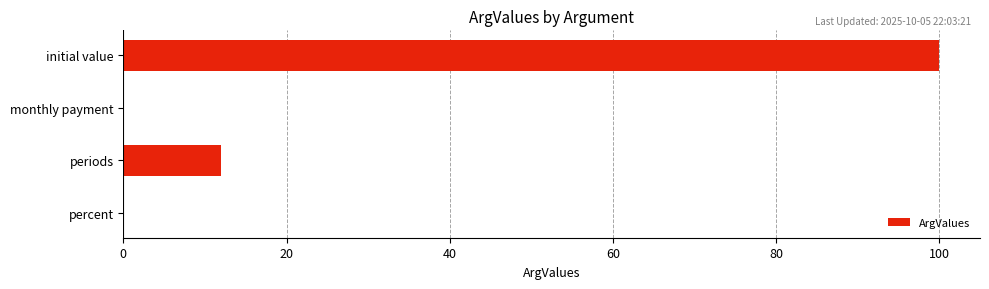

What is the sum of all values?

112.1